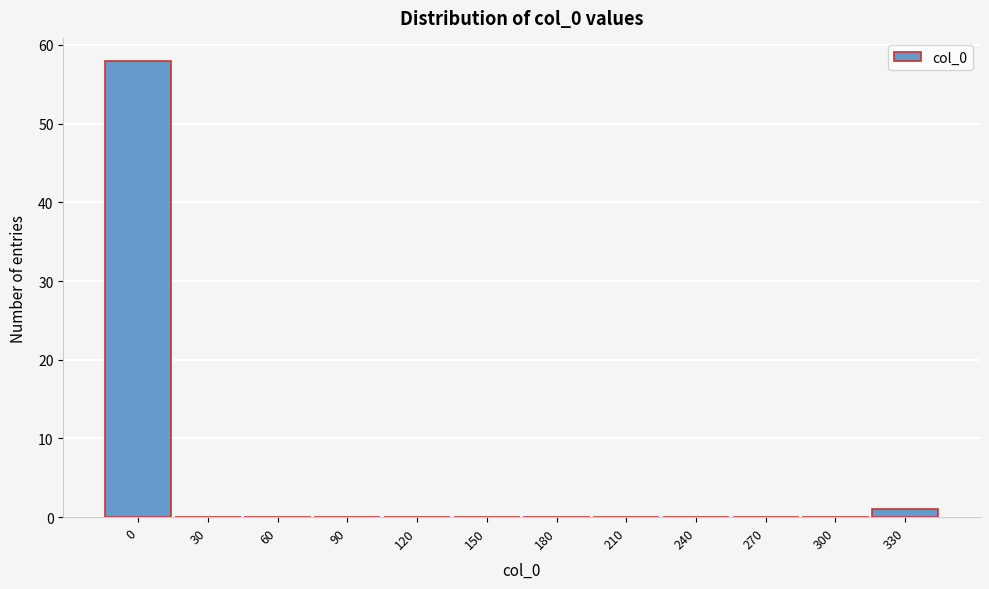

Reading left to right, extract all data points from this chart.

0=58	30=0	60=0	90=0	120=0	150=0	180=0	210=0	240=0	270=0	300=0	330=1